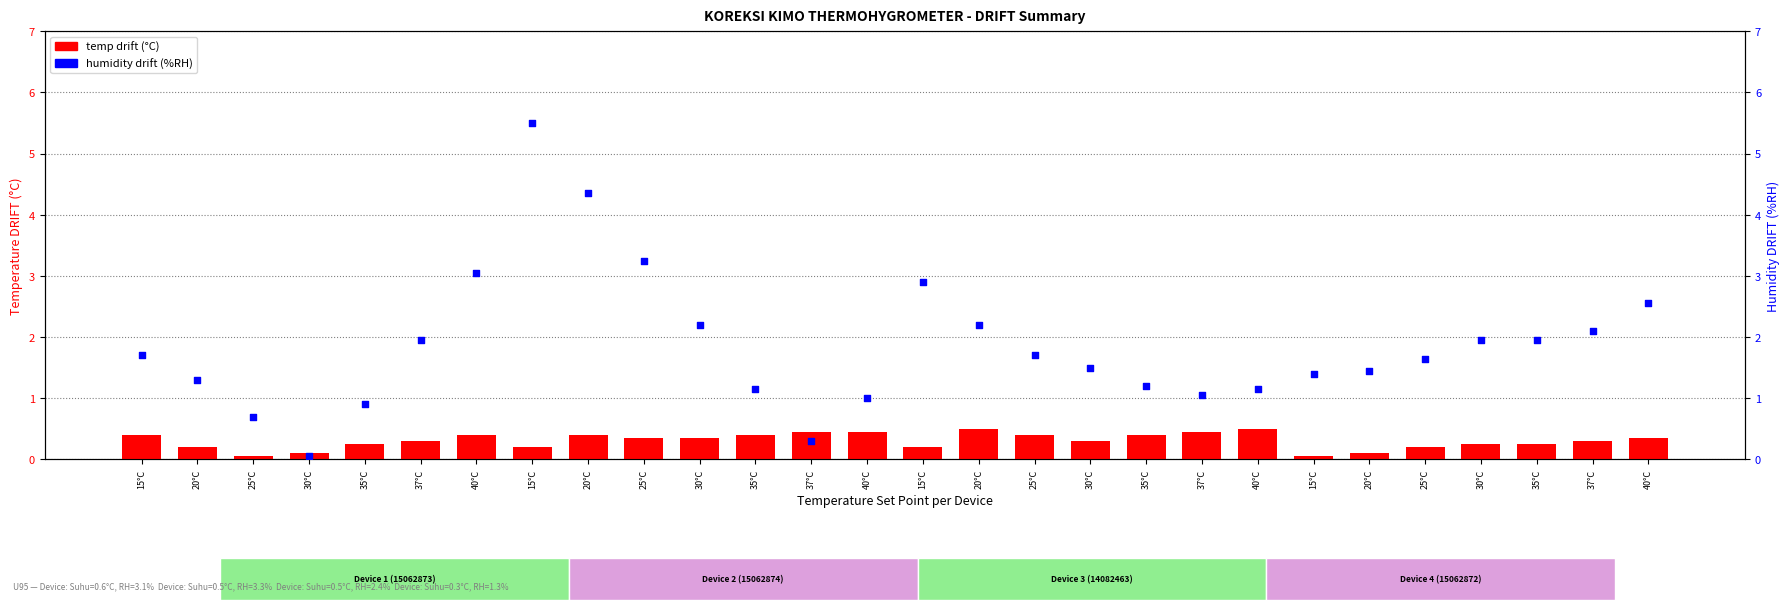

Which series contains the highest Y value?

humidity drift (%RH)